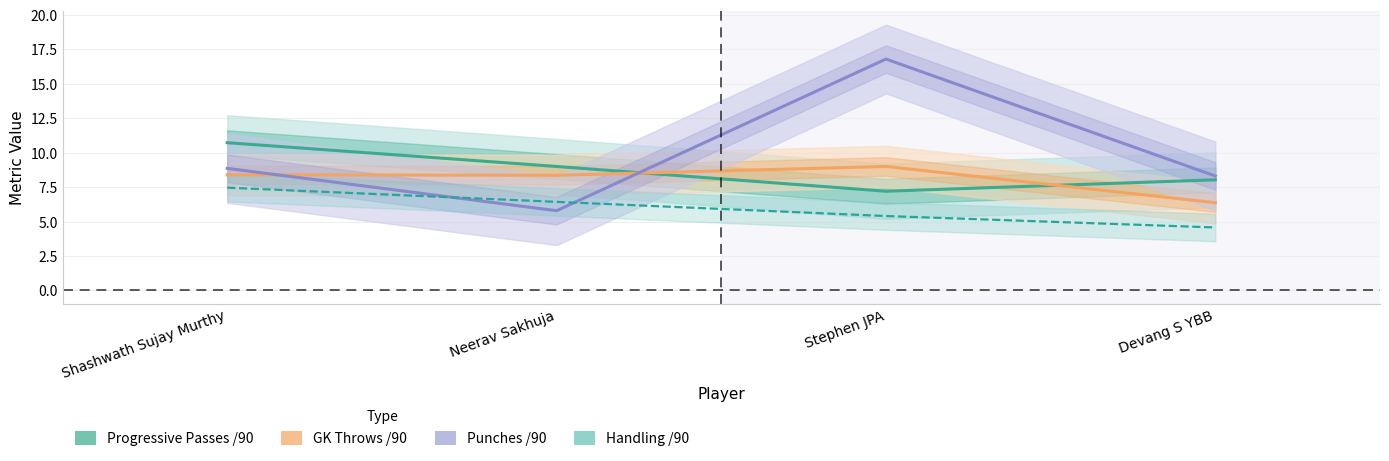

At which category is the sum across all series the highest?

Stephen JPA